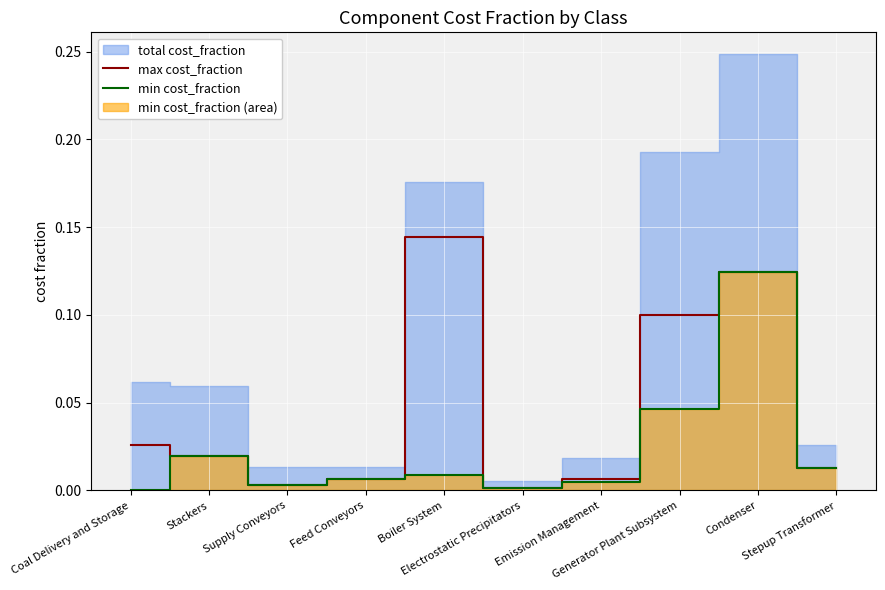

How many lines are shown in the chart?

2